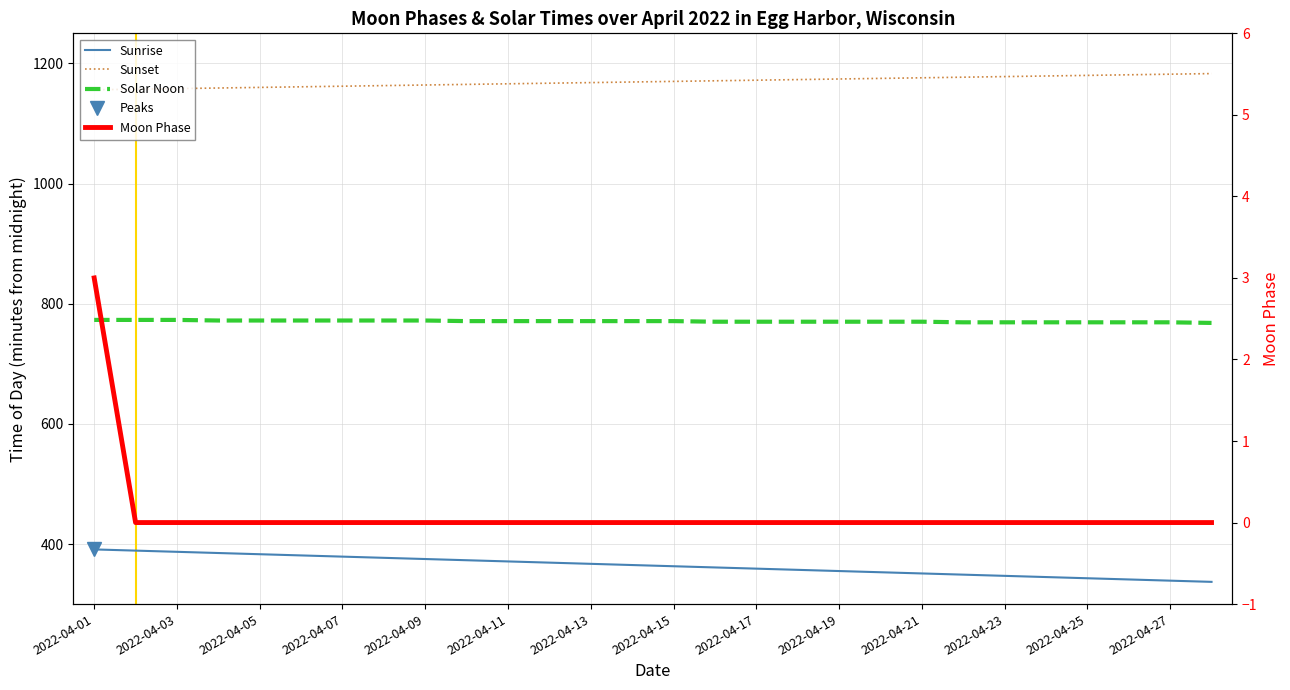

Which has a higher value, 14 or 25?

14